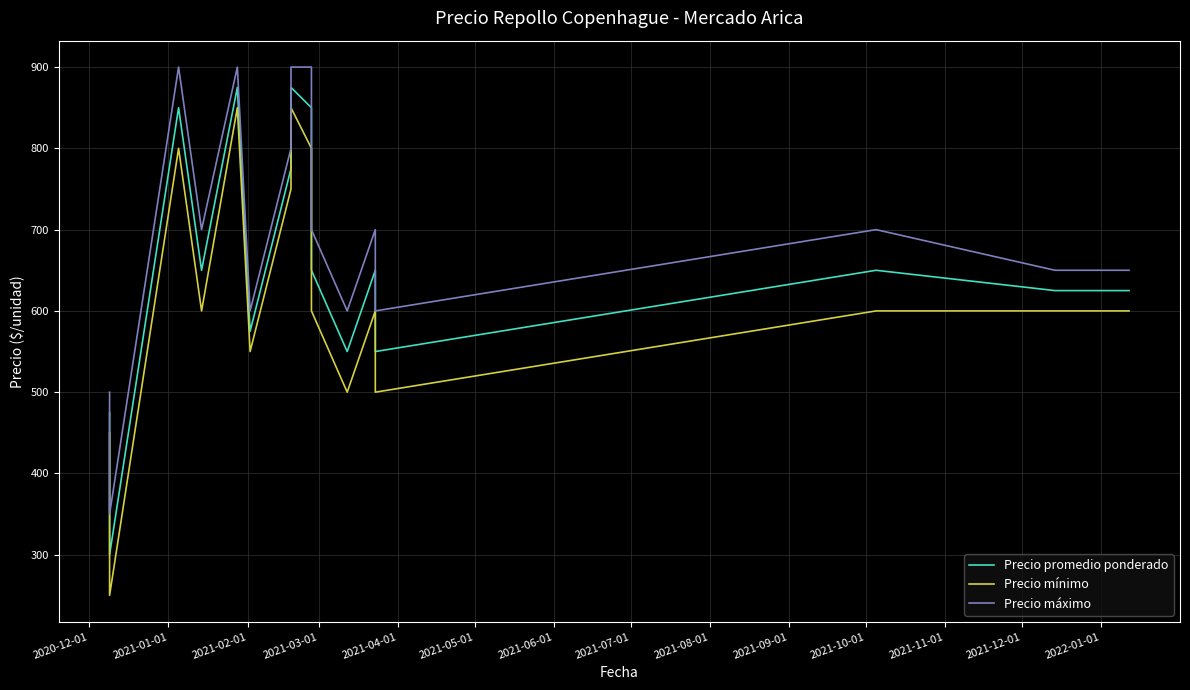

At how many categories does at least one series exceed 622?

11